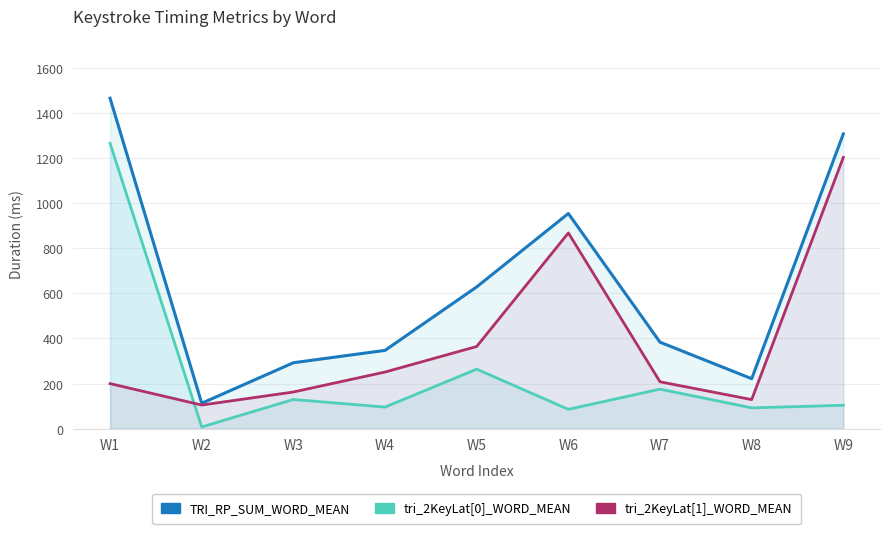

How many distinct data groups are displayed?

3